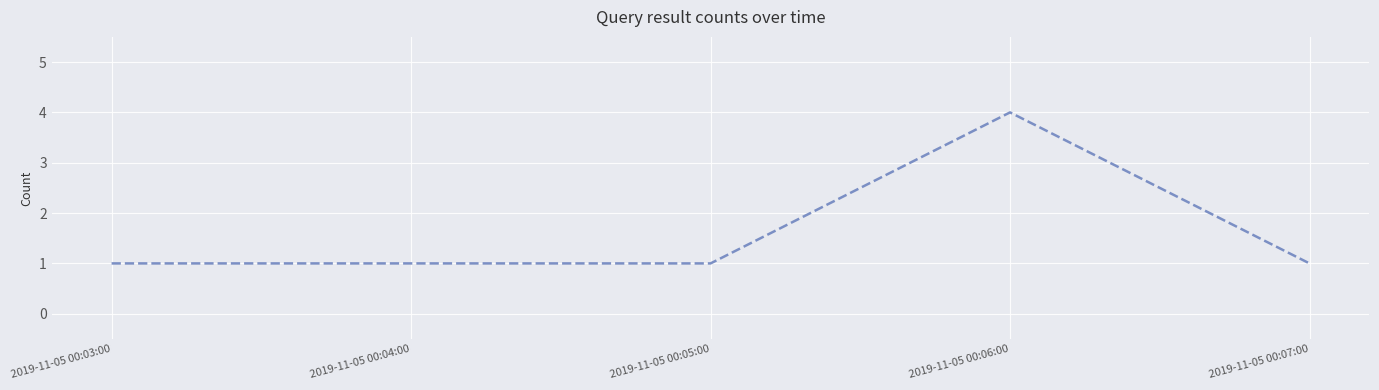

True or false: there are more than 0 points higher than both neighbors.

True